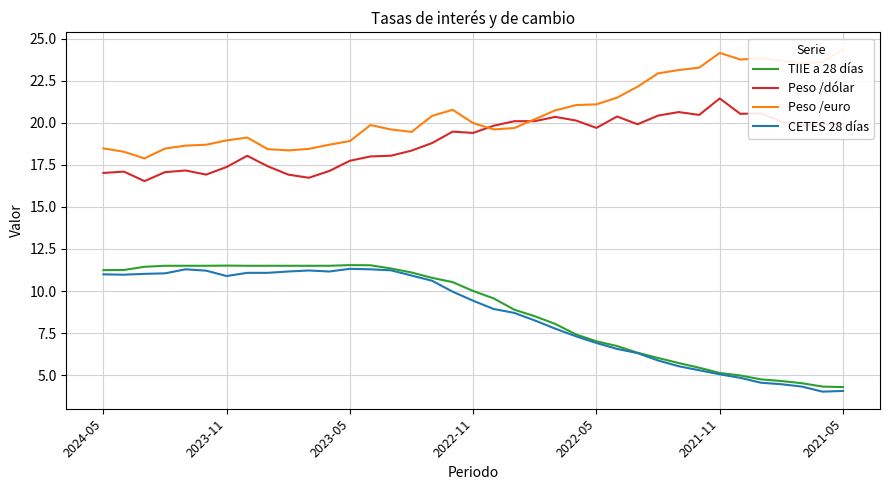

What is the lowest value of the CETES 28 días series?

4.0